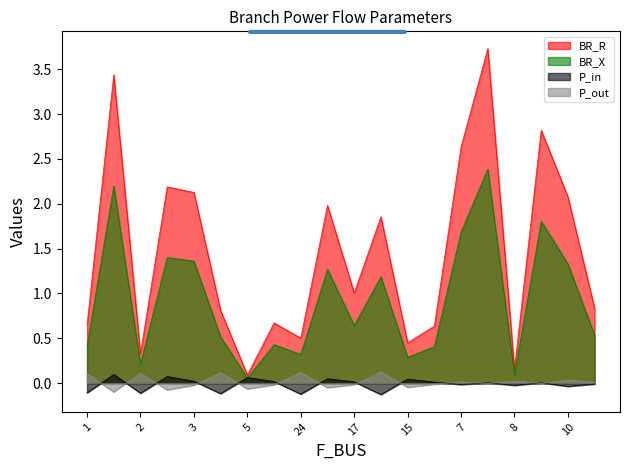

True or false: P_in and BR_R intersect in this chart.

False